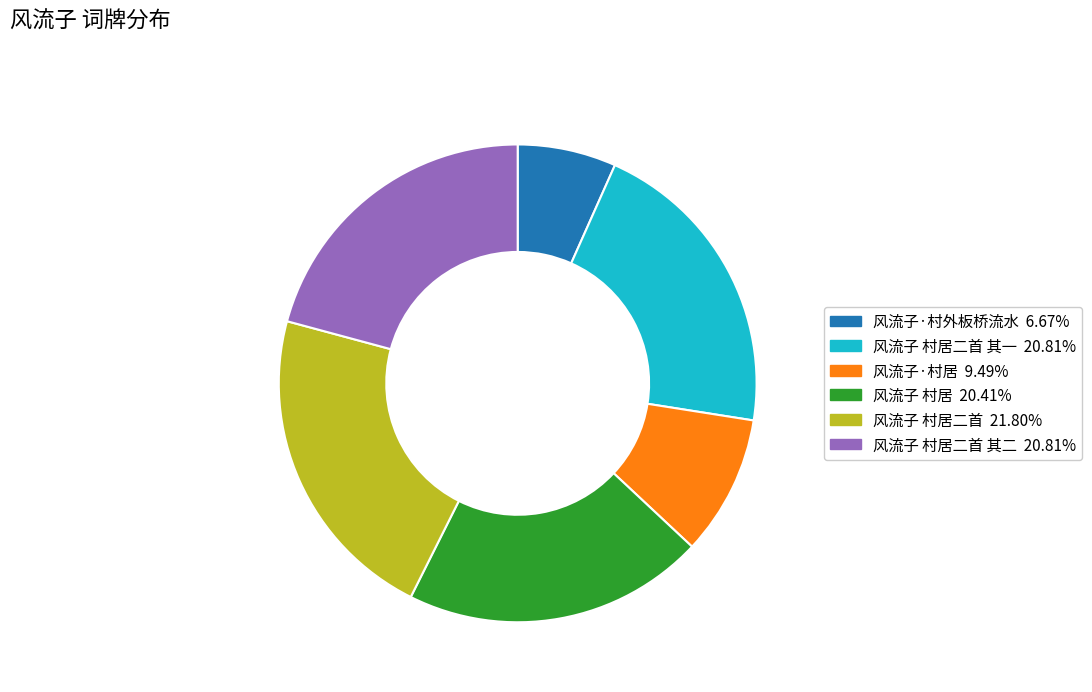

Does any single category account for the majority?

No